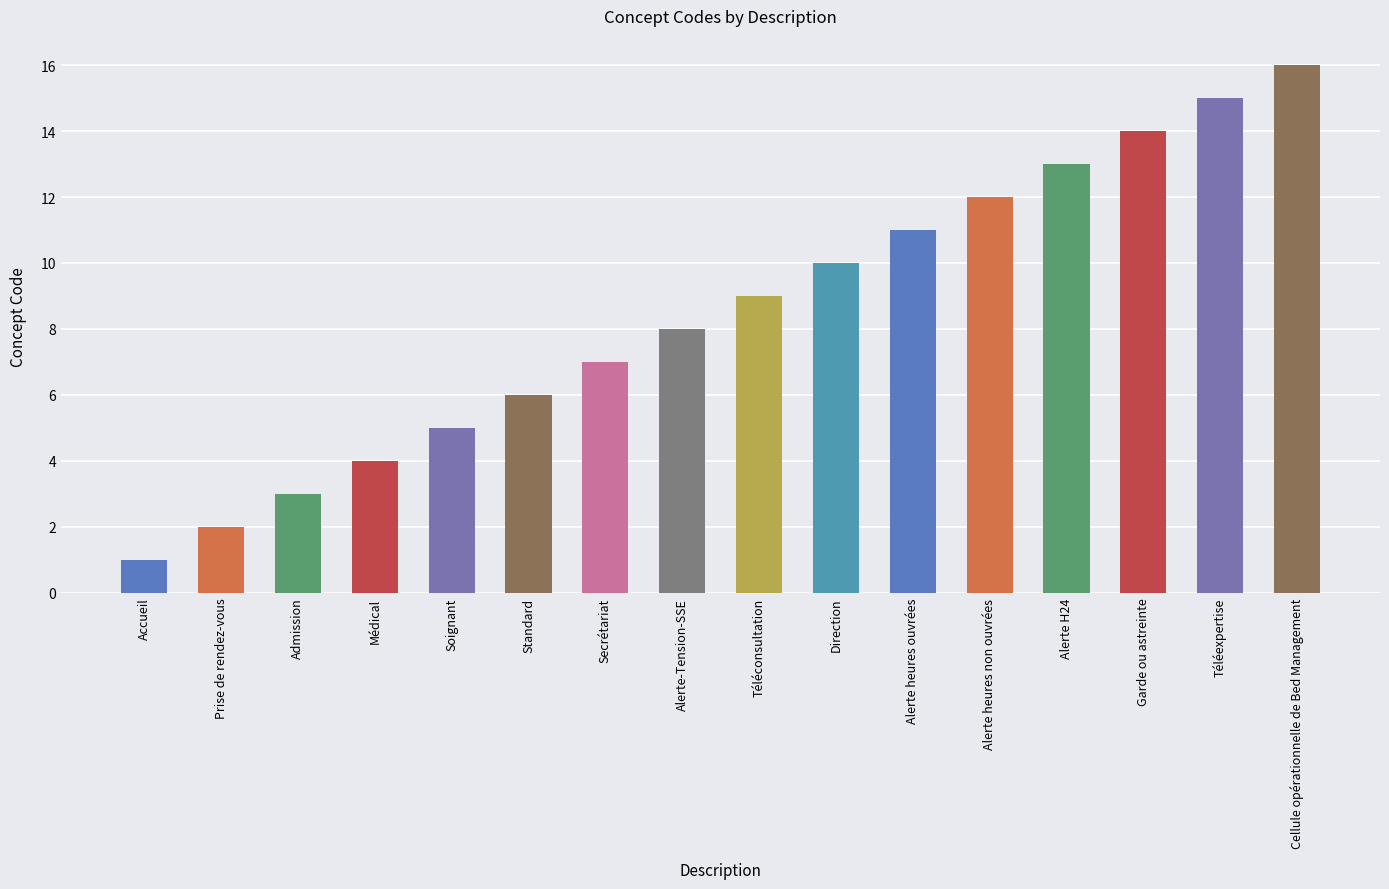

Does the chart contain stacked bars?

No